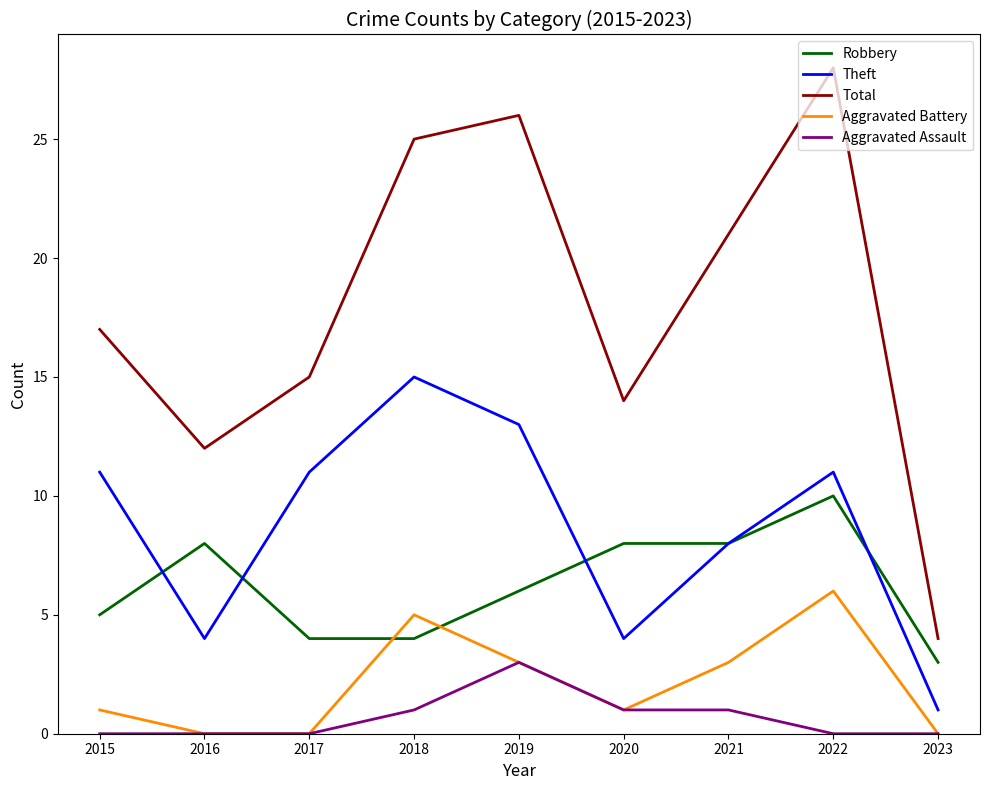

At how many categories does at least one series exceed 18?

4